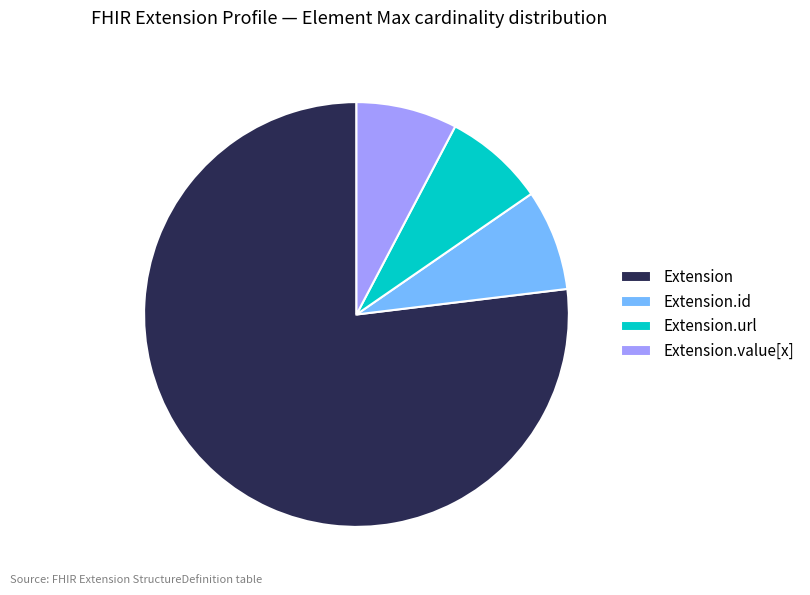

Is the sum of Extension.id and Extension.url greater than half?

No